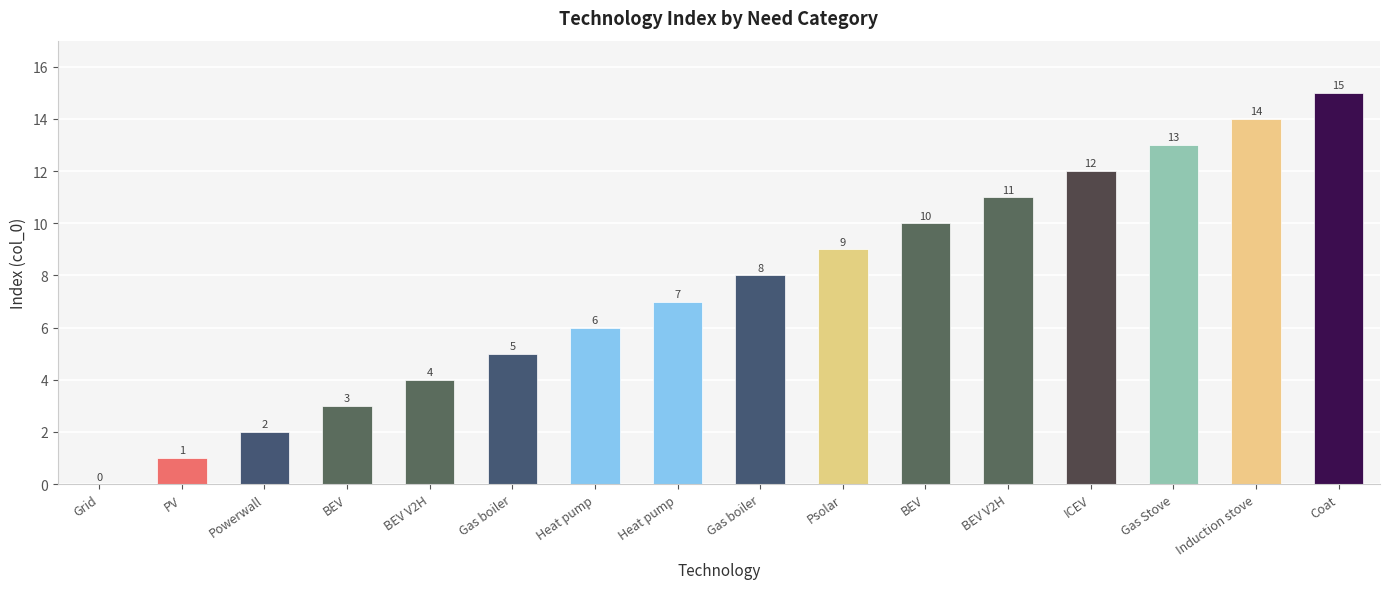

At which label does the data first exceed 8?

Psolar